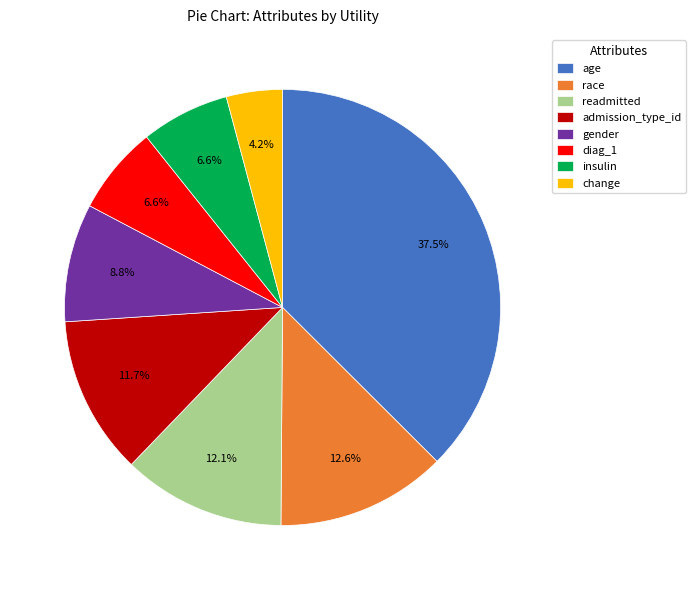

To the nearest percent, what is the difference between the largest and smallest slice percentages?

33%